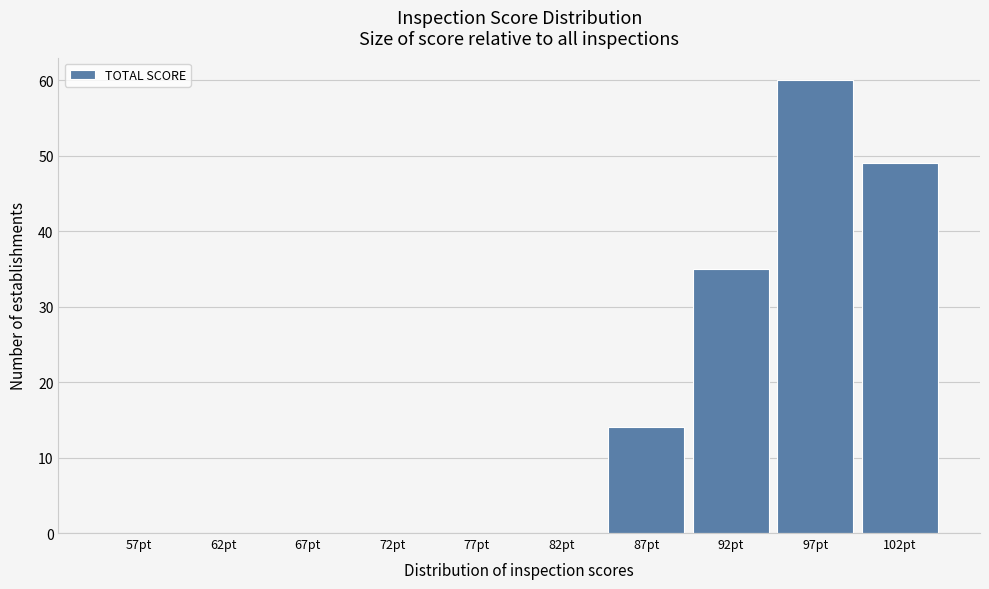

Reading left to right, transcribe this chart: for each bar, give the range it covers on the x-axis and its height. The values are not printed on the chart, so give them approximately, as read against the axis.

55 to 60: 0
60 to 65: 0
65 to 70: 0
70 to 75: 0
75 to 80: 0
80 to 85: 0
85 to 90: 14
90 to 95: 35
95 to 100: 60
100 to 105: 49